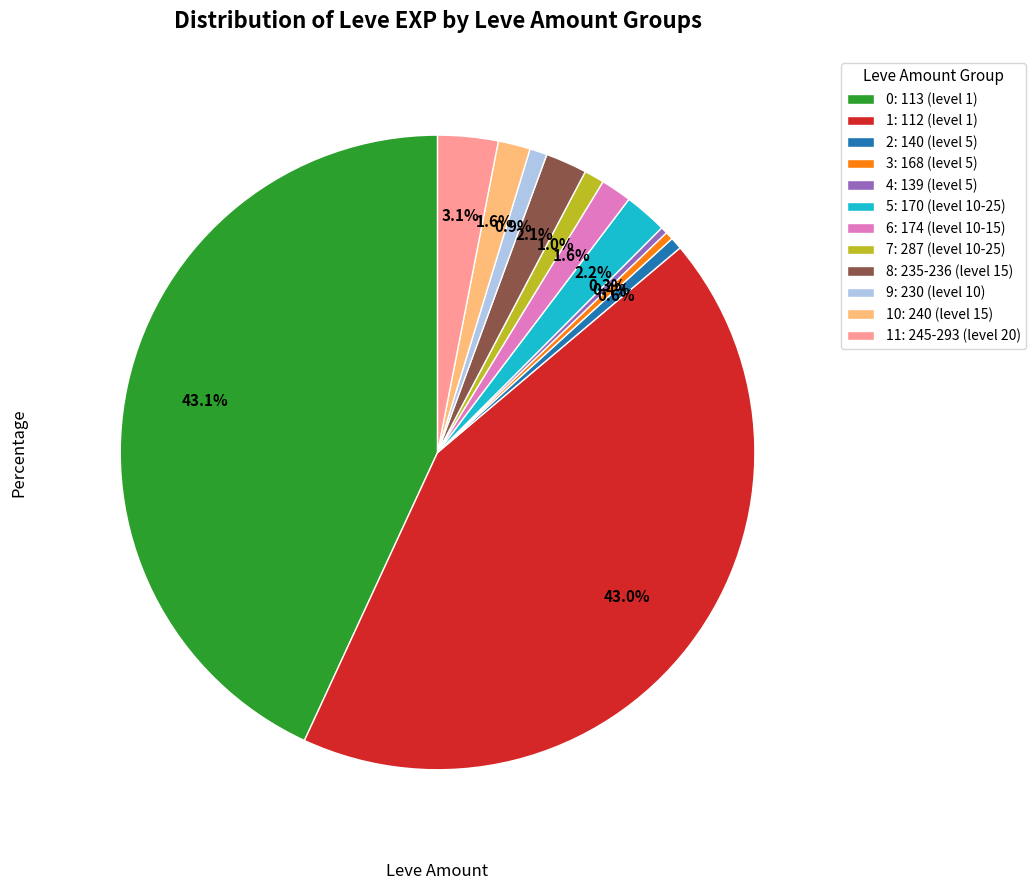

Does 5: 170 (level 10-25) account for over 50% of the chart?

No